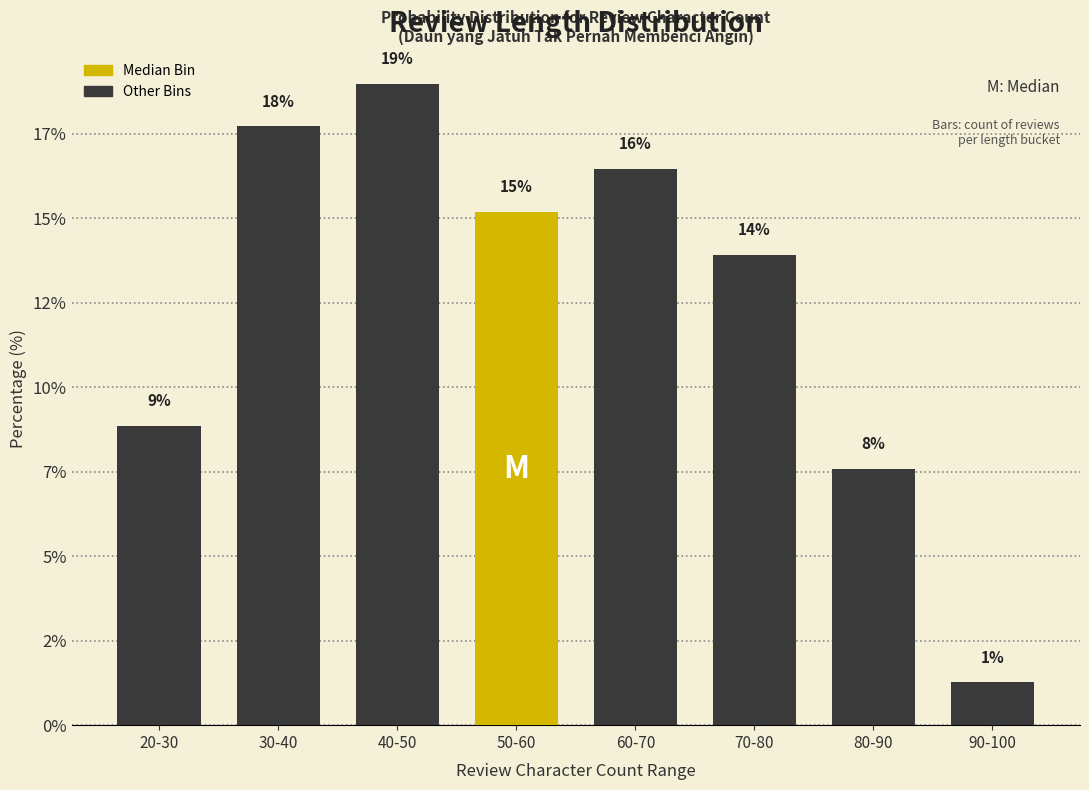

Does the chart contain any negative values?

No